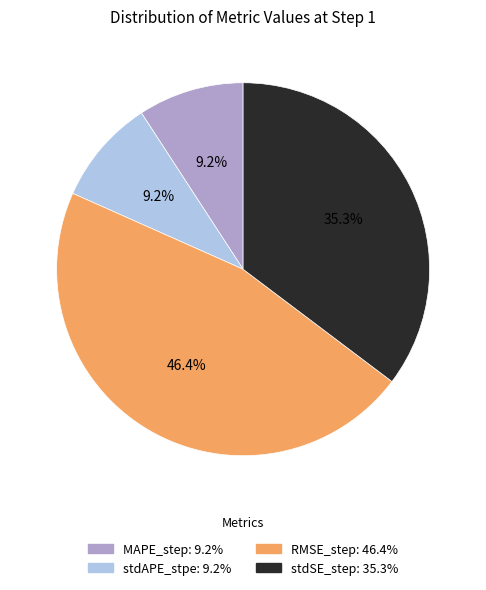

What is the largest slice in the pie chart?

RMSE_step